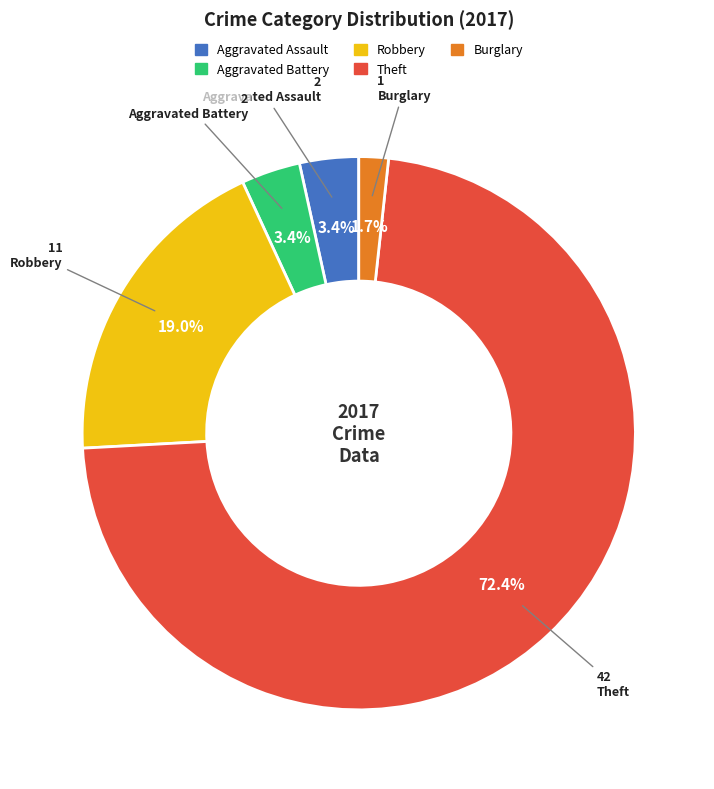

Is there a majority slice in this chart?

Yes